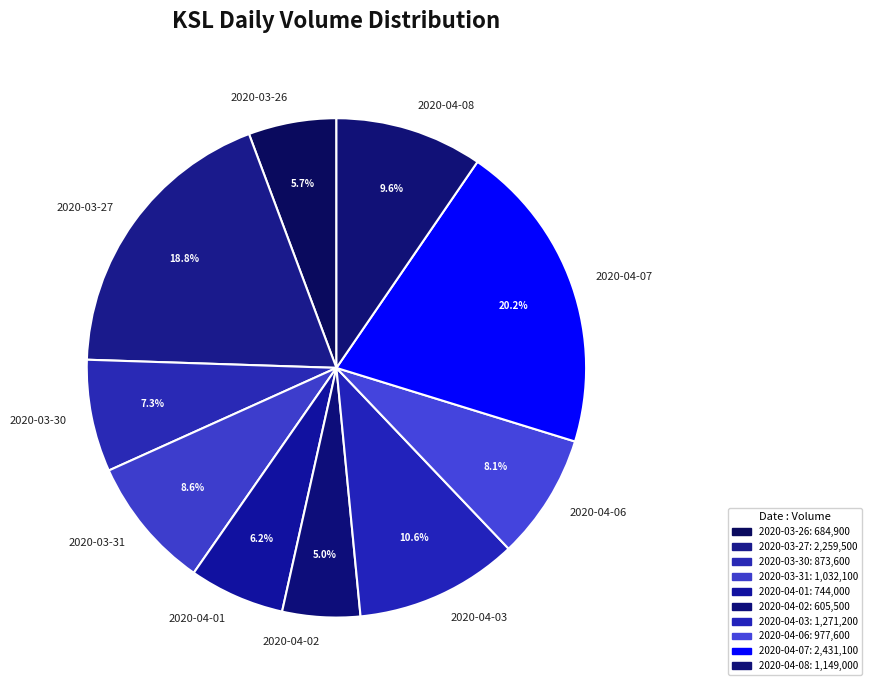

Approximately how many times larger is the value at 2020-04-07 compared to 2020-04-02?

4.0